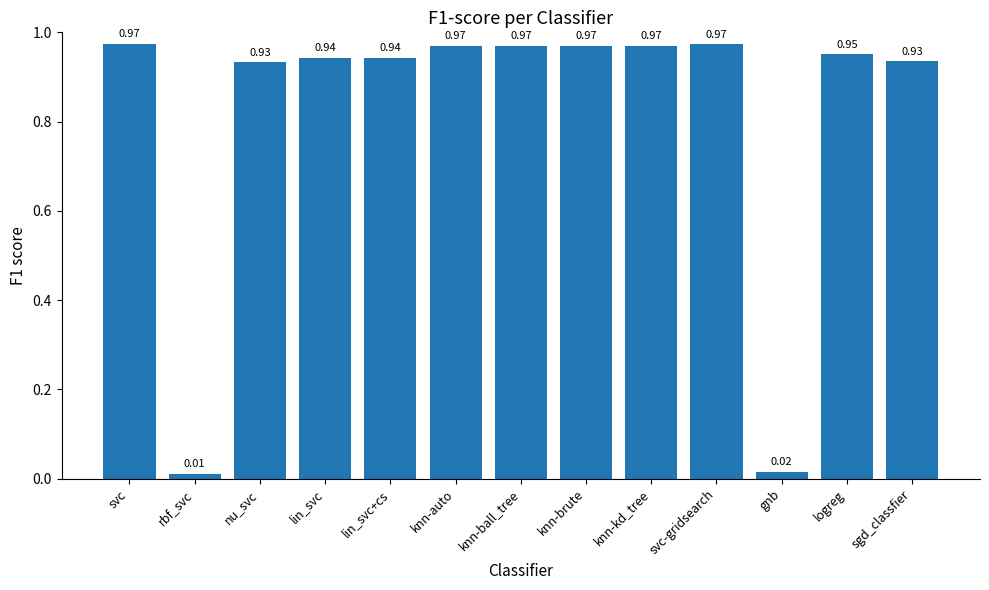

What is the average value?

0.8